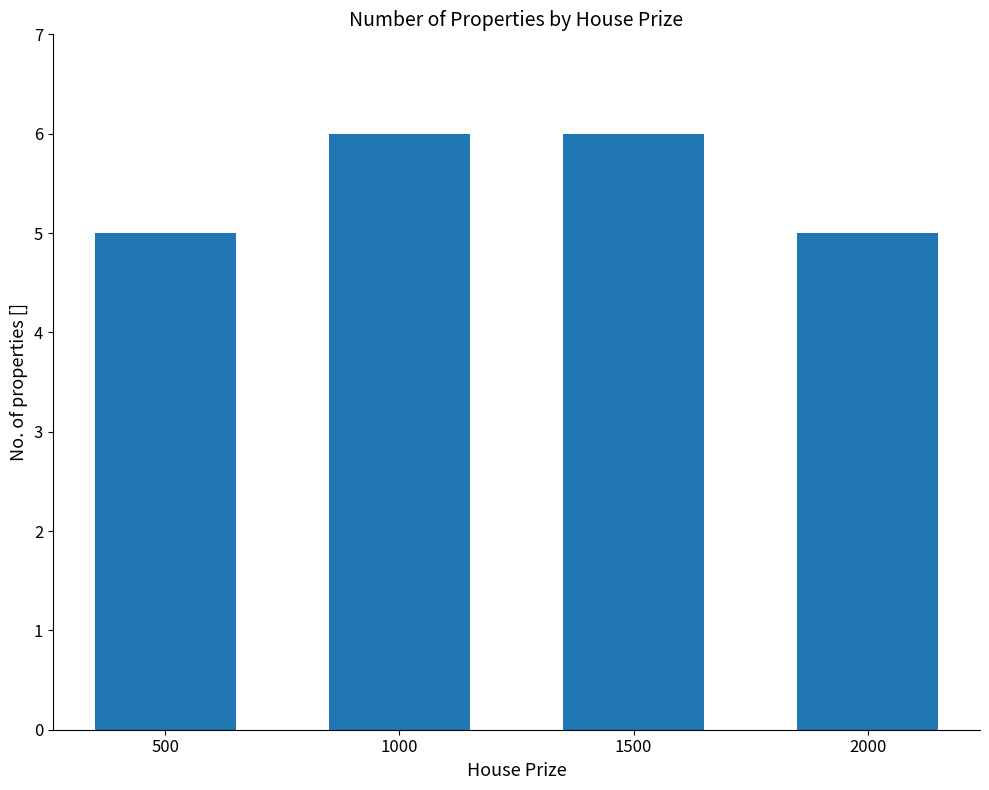

What is the value of the 3rd bar from the left?

6